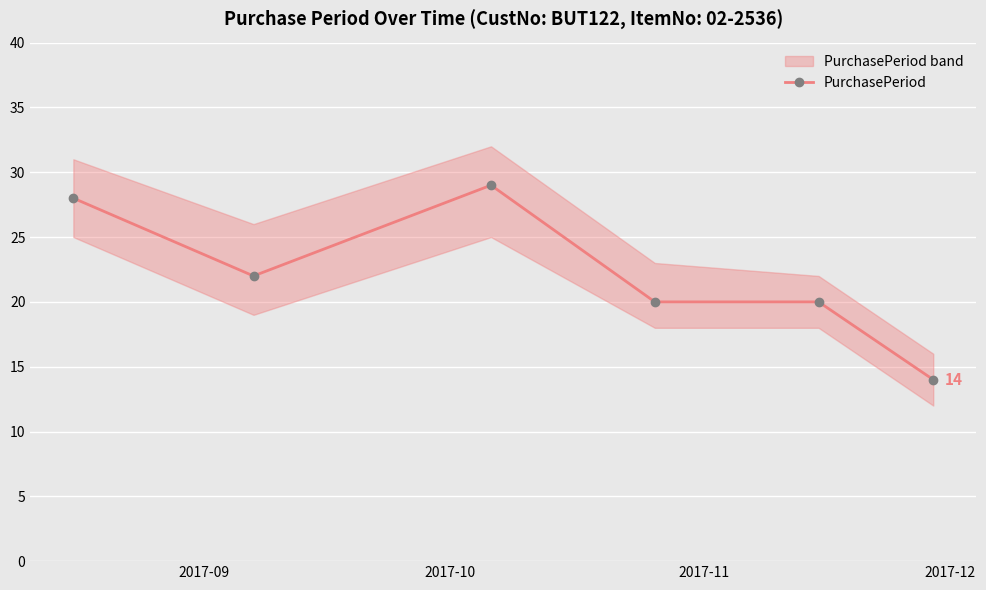

Count the number of data series in this chart.

1